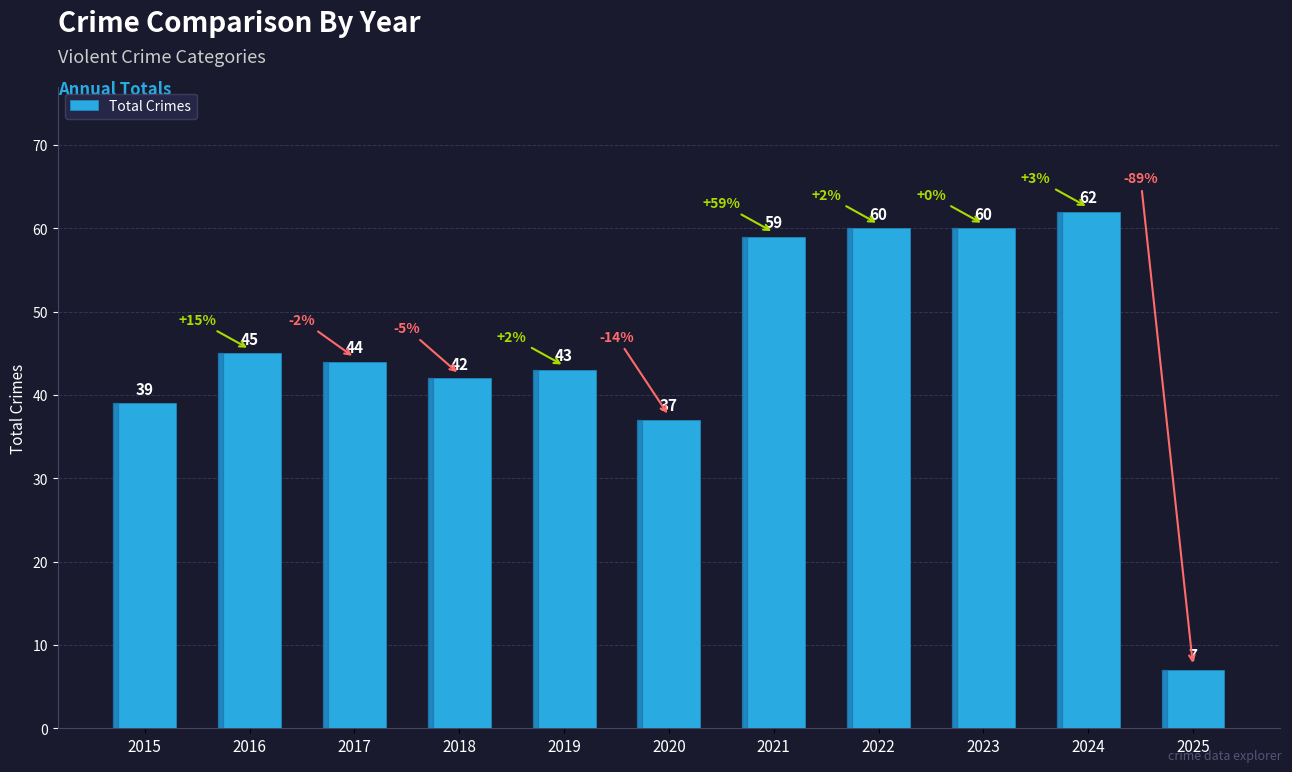

What is the value of the 1st bar from the left?

39